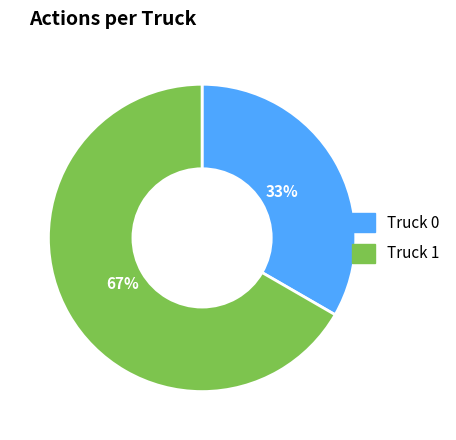

Is it true that Truck 1 is 61% of the pie?

False